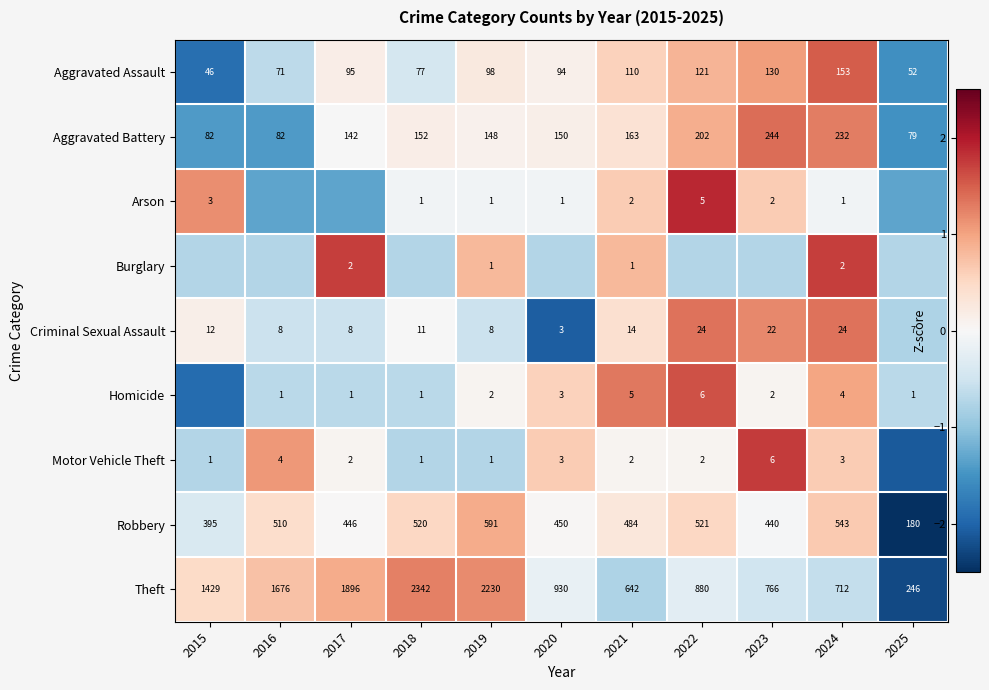

What is the difference between the second highest and second lowest values in the Theft series?

1.9